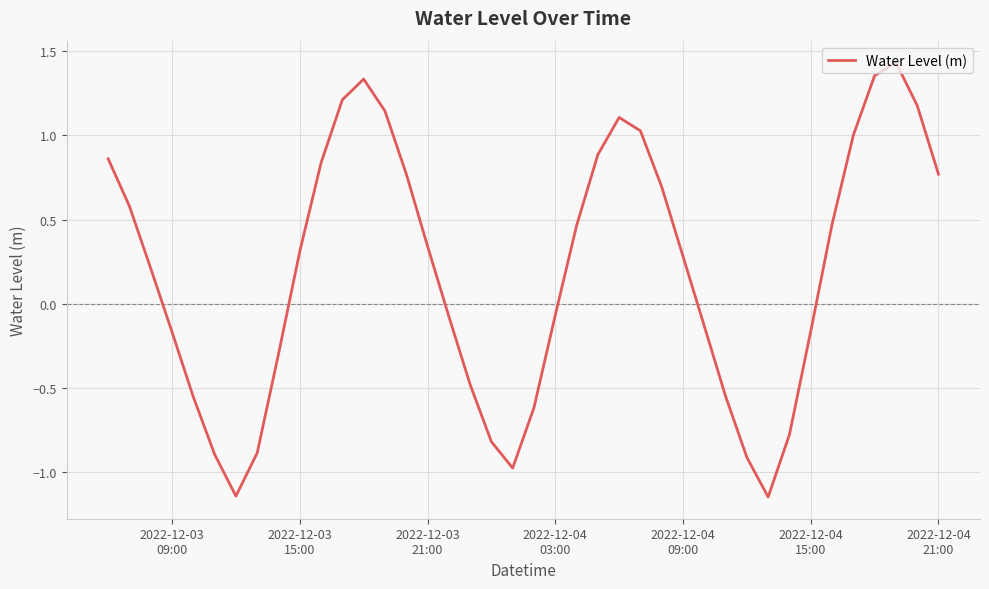

What is the difference between the maximum and minimum values?

2.6